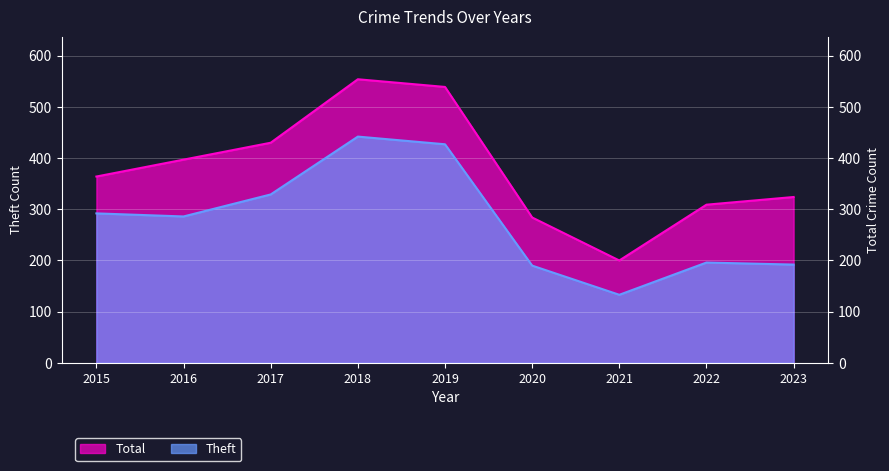

List the series in order of their overall mean, highest first.

Total, Theft